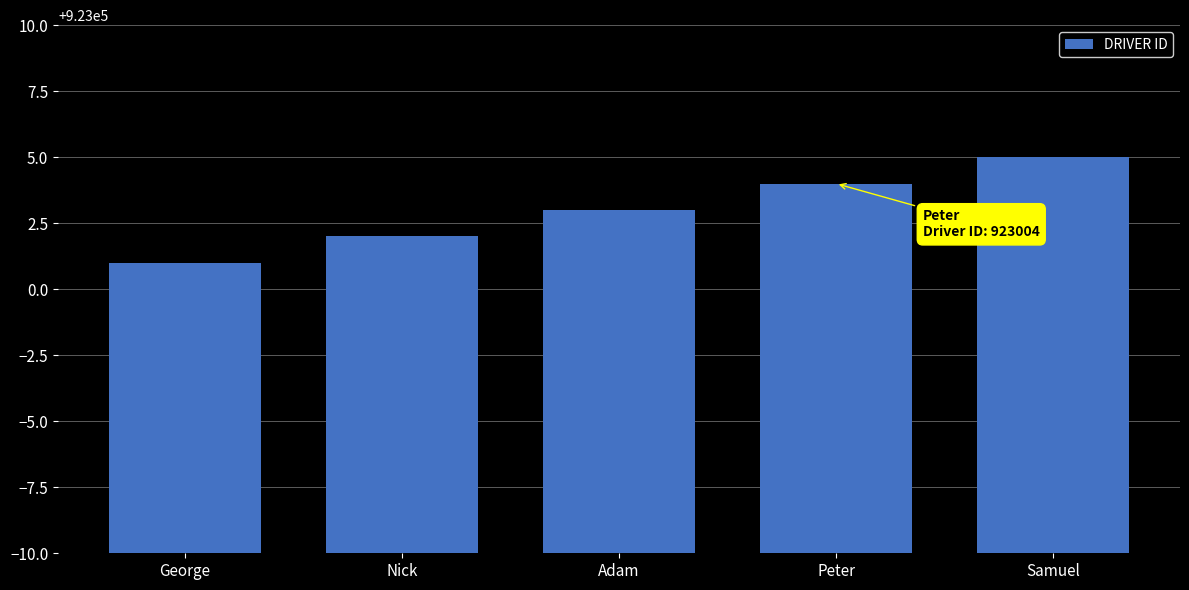

Reading left to right, what are all the values shown in this chart?

923001	923002	923003	923004	923005